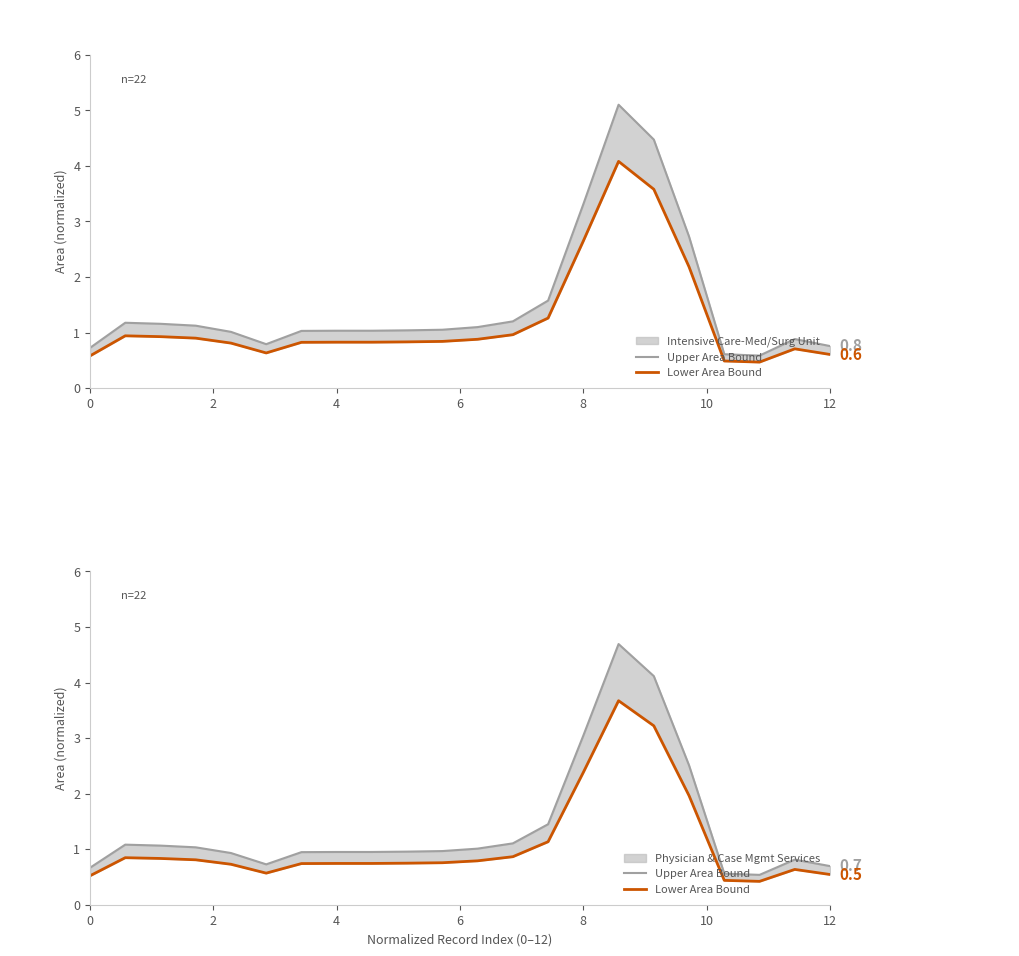

In Upper Area Bound, how many points are lower than both neighbors (excluding endpoints)?

3